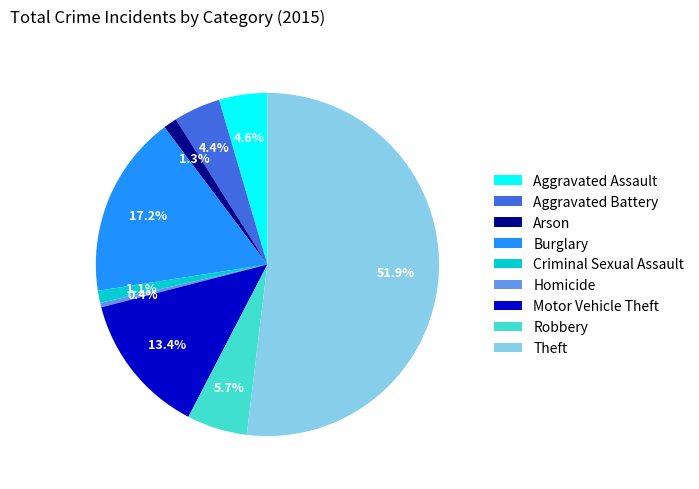

To the nearest percent, what percentage of the pie is Criminal Sexual Assault?

1%